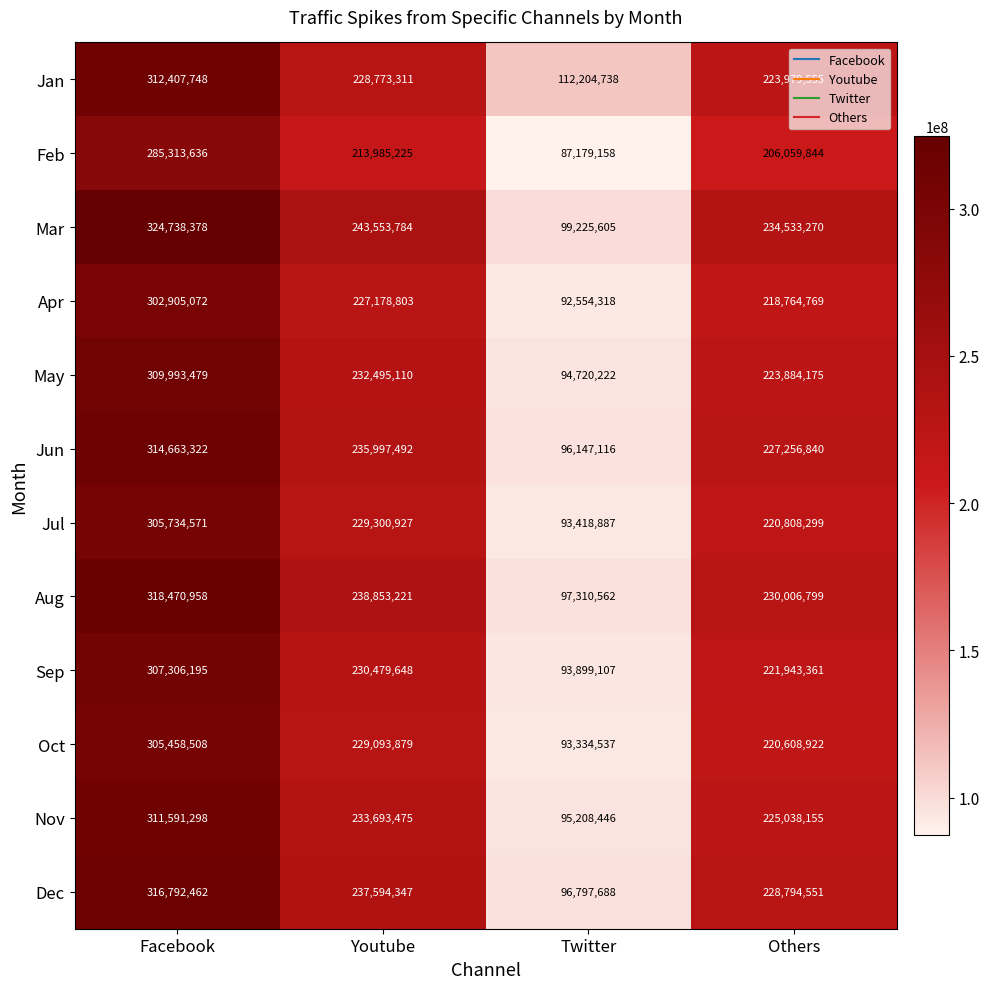

What is the difference between the maximum and minimum values in the Apr series?

210350754